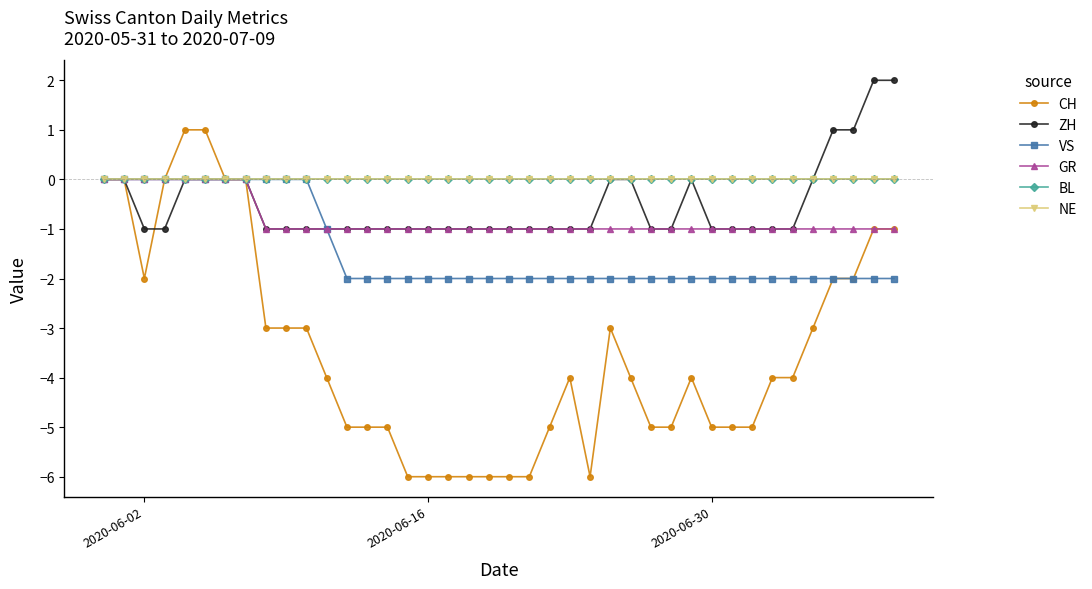

Is this an area chart (filled region under the line)?

No